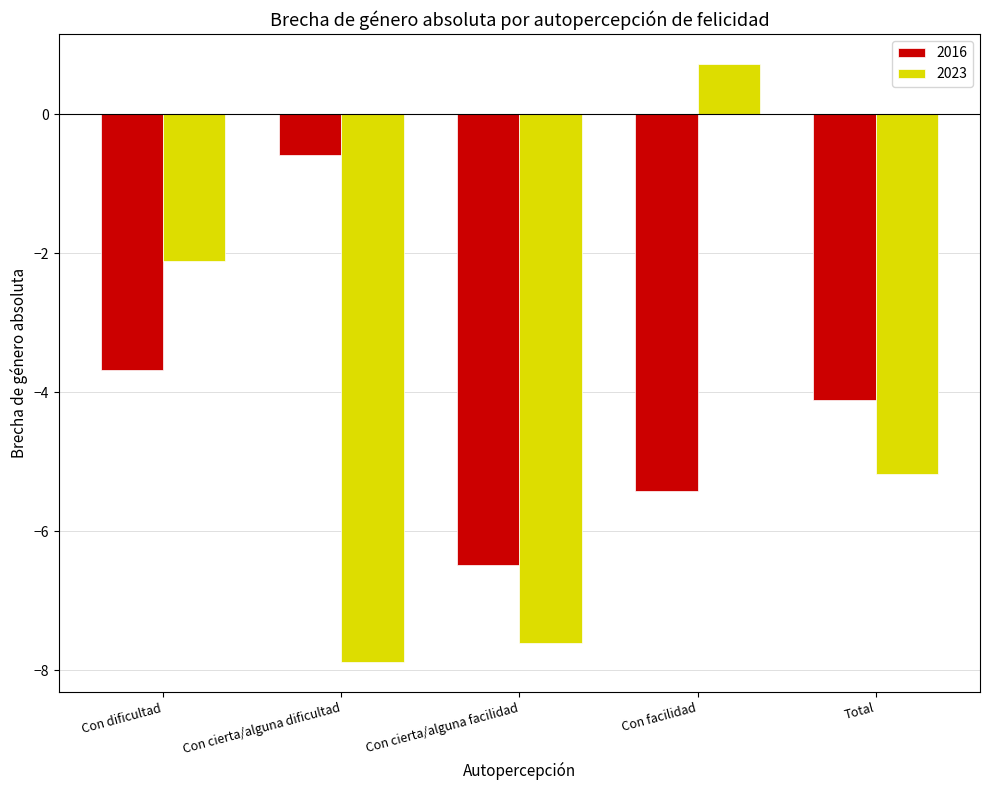

Does the chart contain any negative values?

Yes